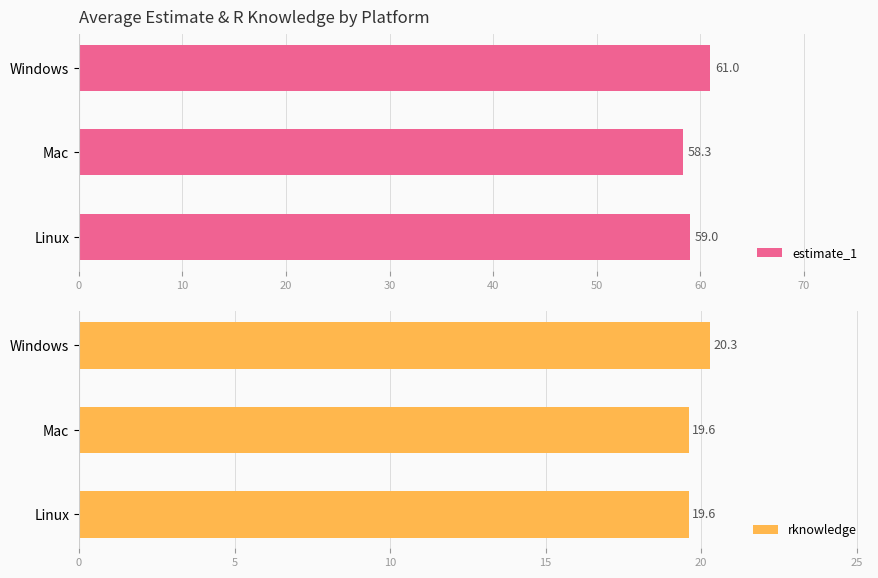

Reading left to right, transcribe all the data shown in this chart.

estimate_1: 59.0	58.3	61.0
rknowledge: 19.6	19.6	20.3